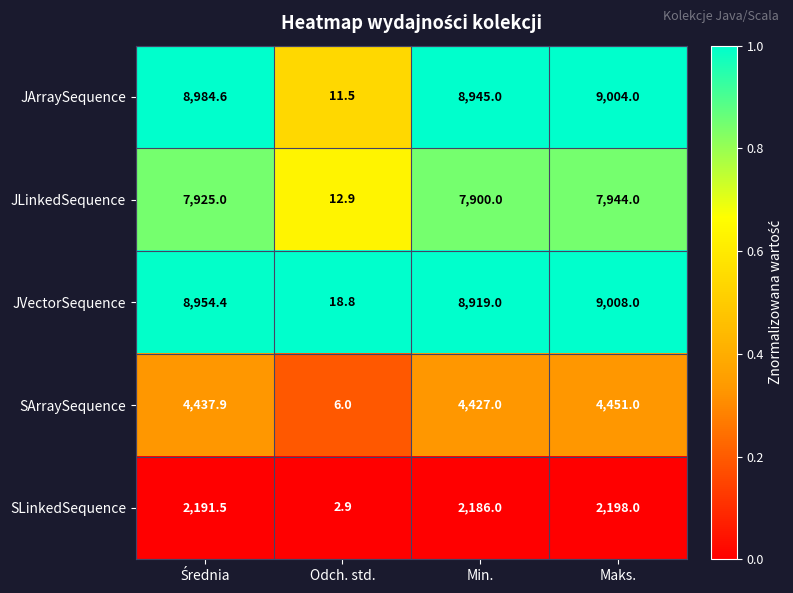

Where is SLinkedSequence nearest to the value 1100?

Min.